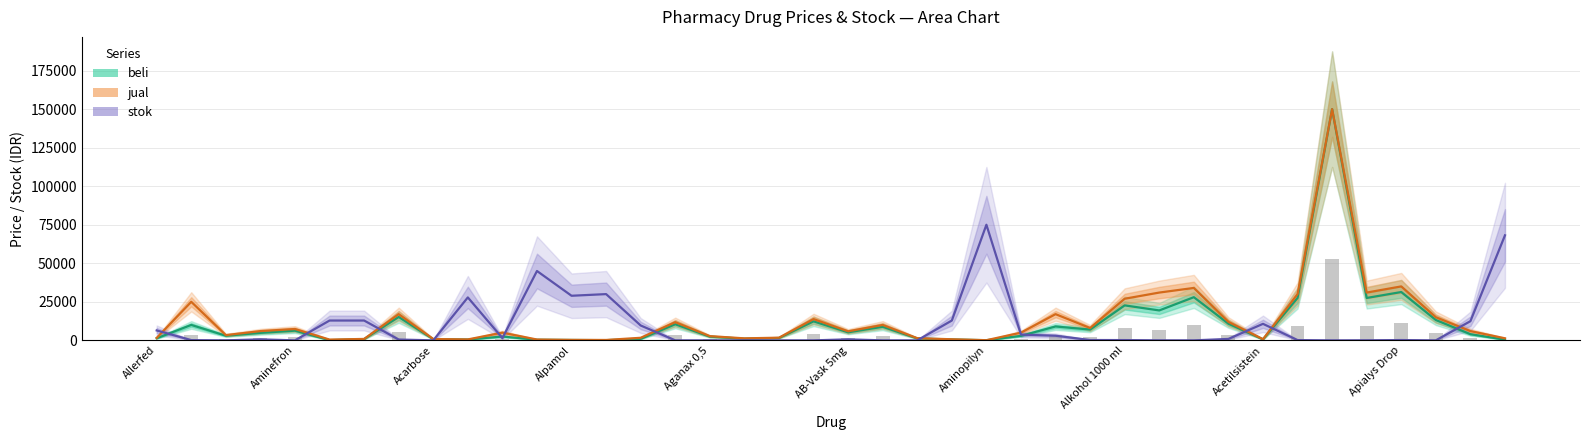

What is the sum of the stok values at 11 and Aminefron?

45150.0